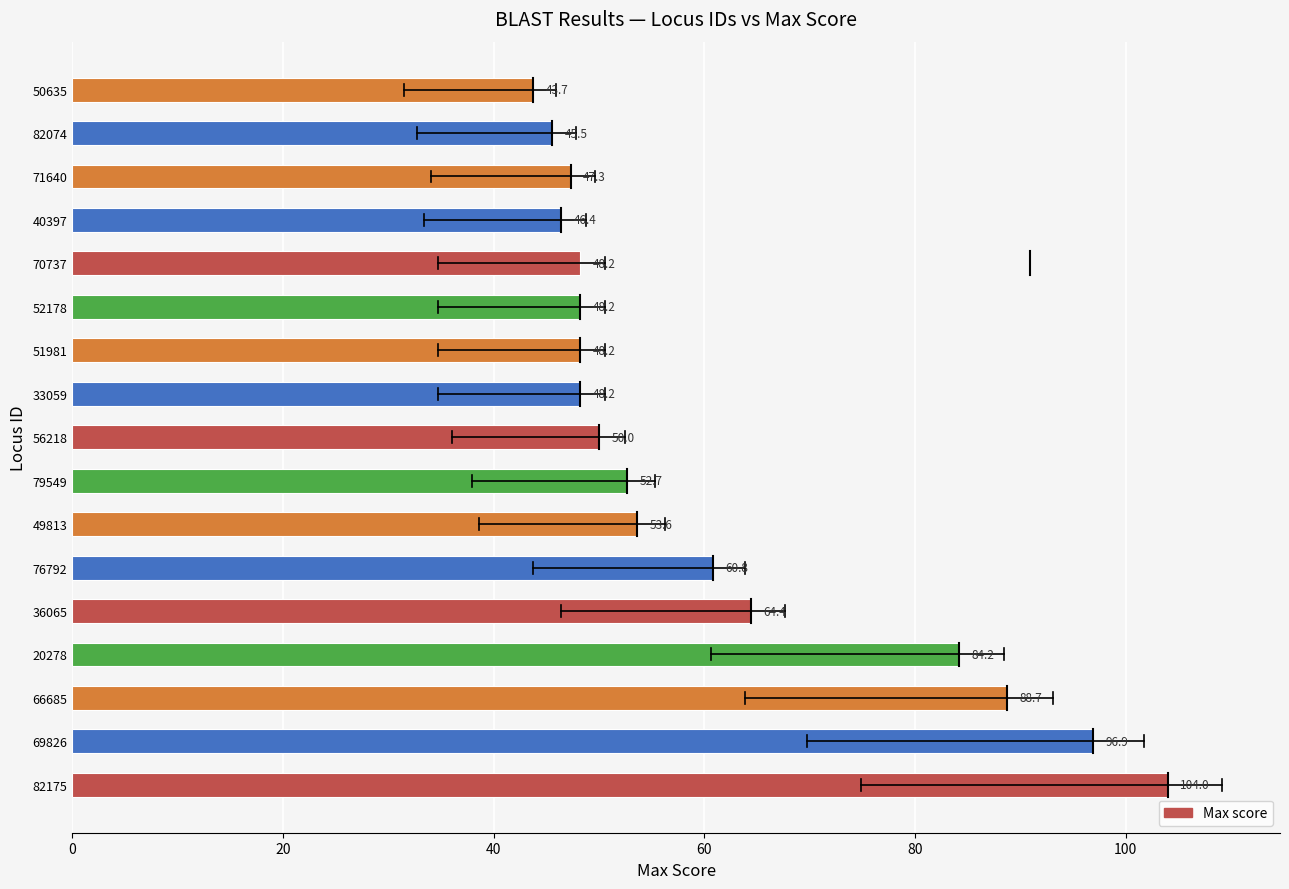

Between 79549 and 52178, which is larger?

79549